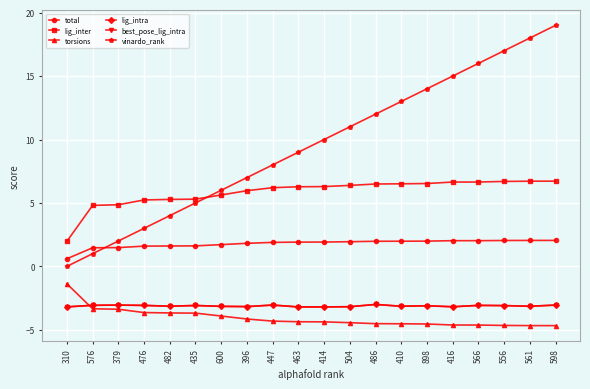

What is the smallest value displayed?

-4.7